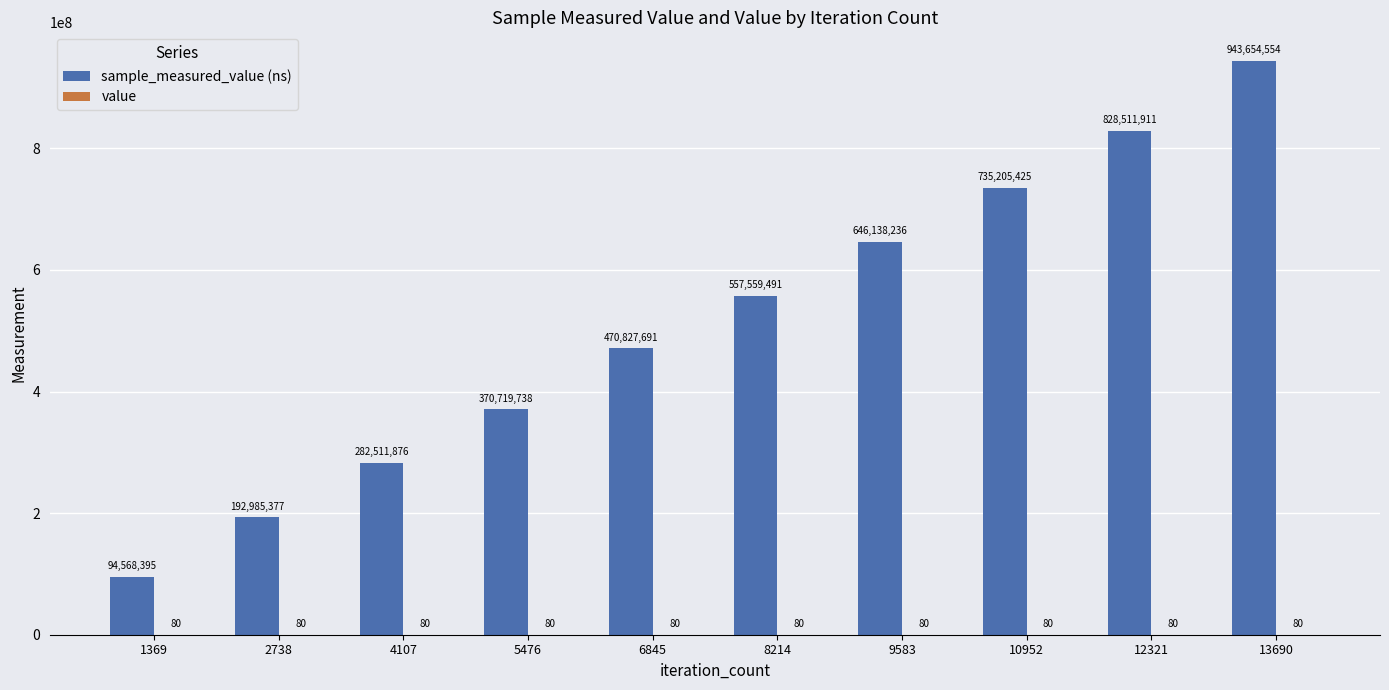

Which series has the largest total across all categories?

sample_measured_value (ns)